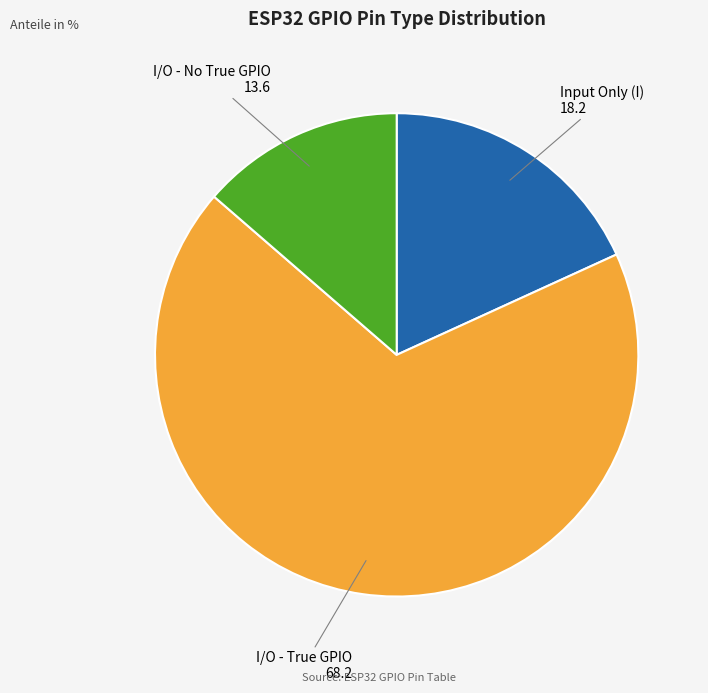

How many slices are in this pie chart?

3